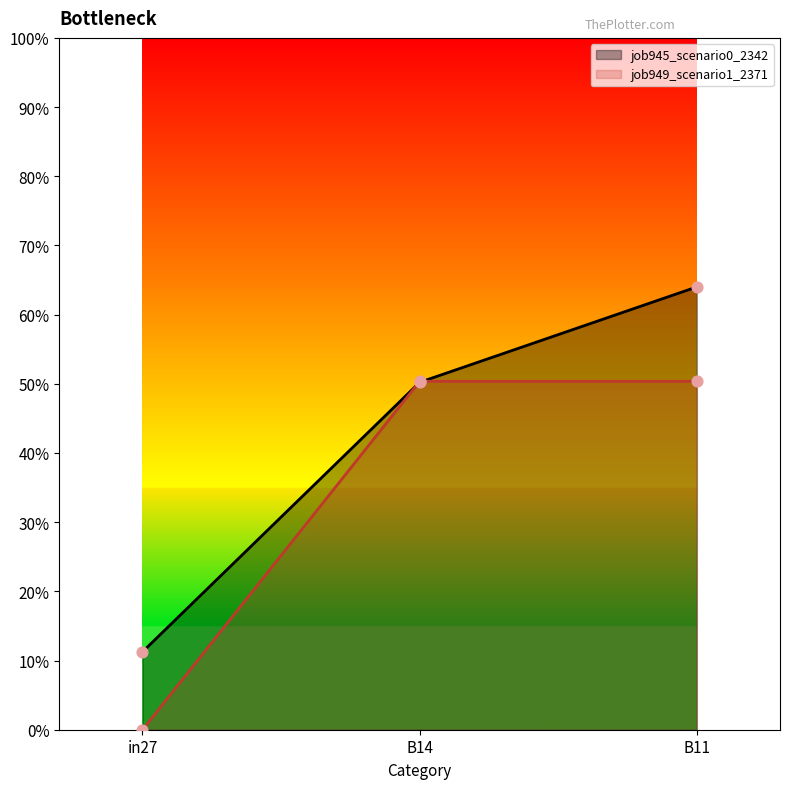

Which series contains the highest Y value?

job945_scenario0_2342